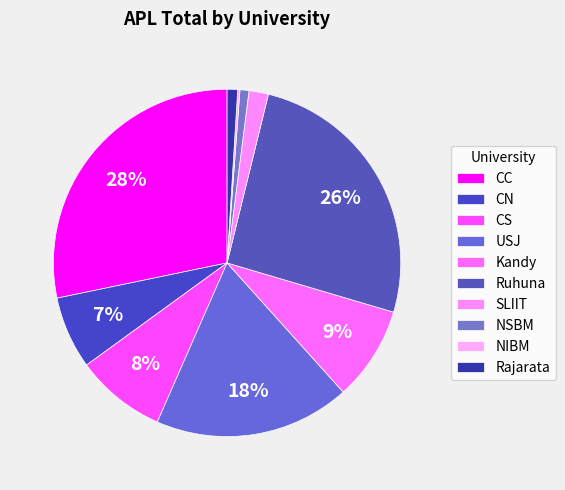

To the nearest percent, what is the average slice percentage?

10%